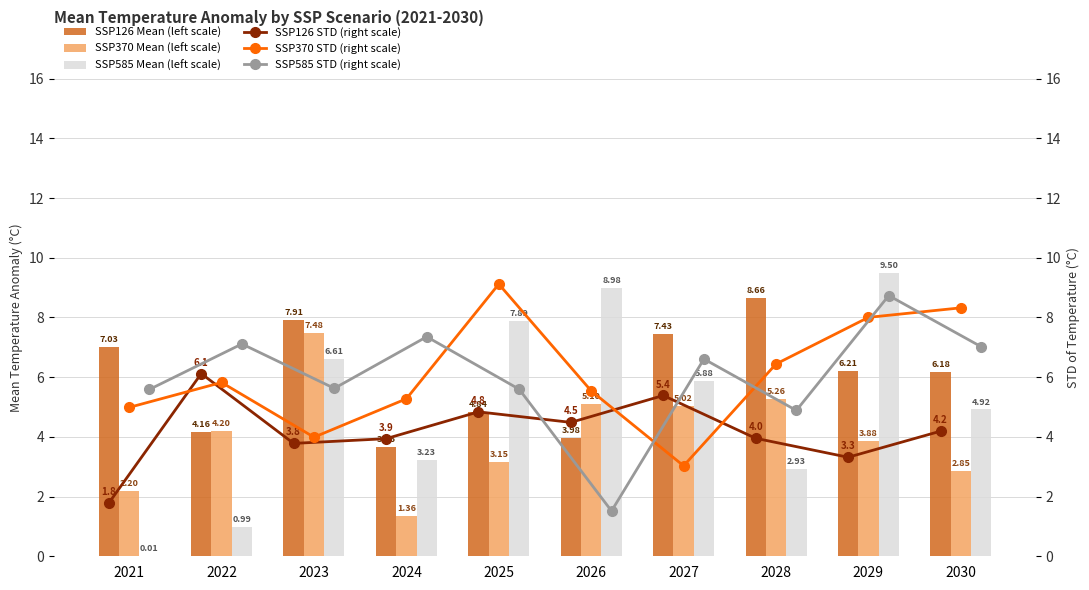

Which has a higher value, 2021 or 2022?

2021